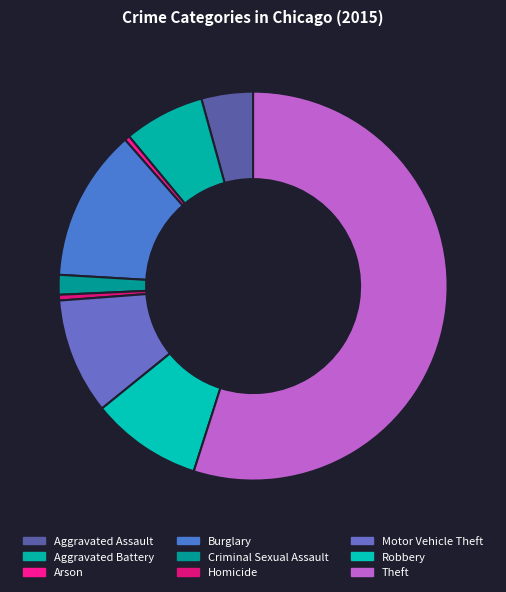

Which slice is the largest?

Theft